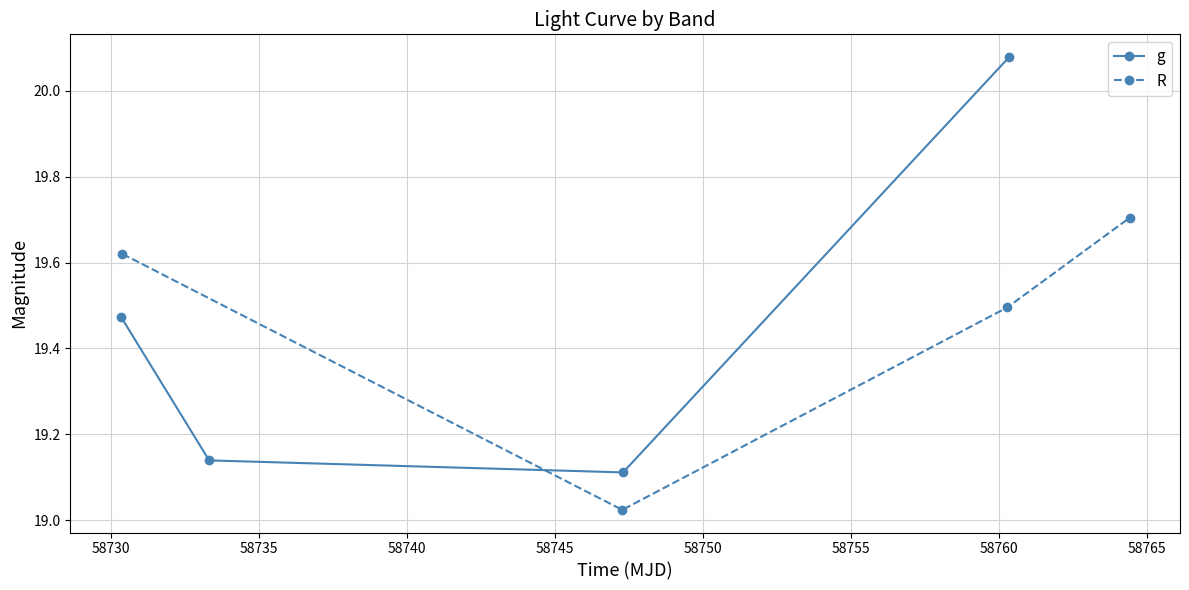

Count the number of data series in this chart.

2